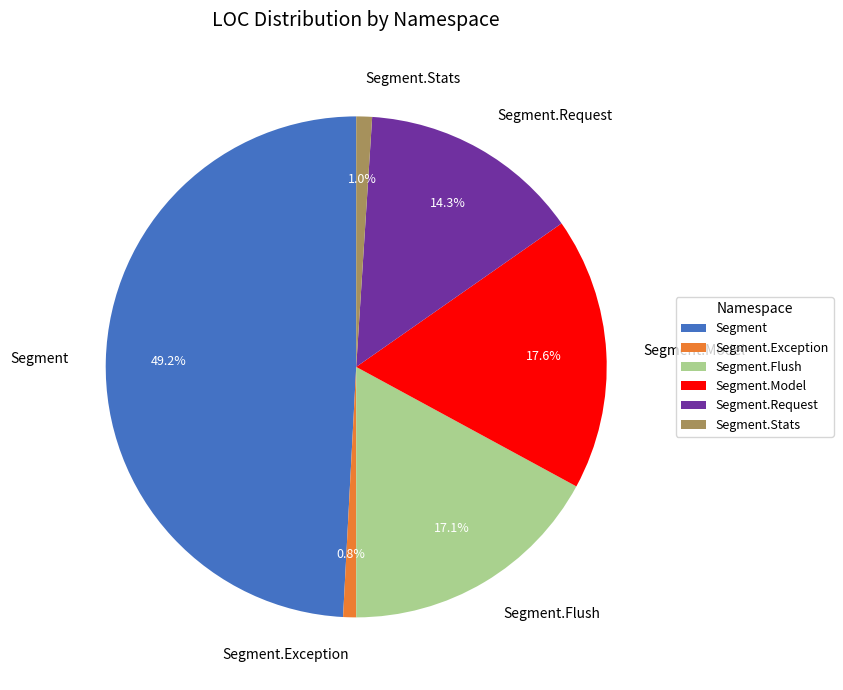

Does Segment.Stats account for over 50% of the chart?

No